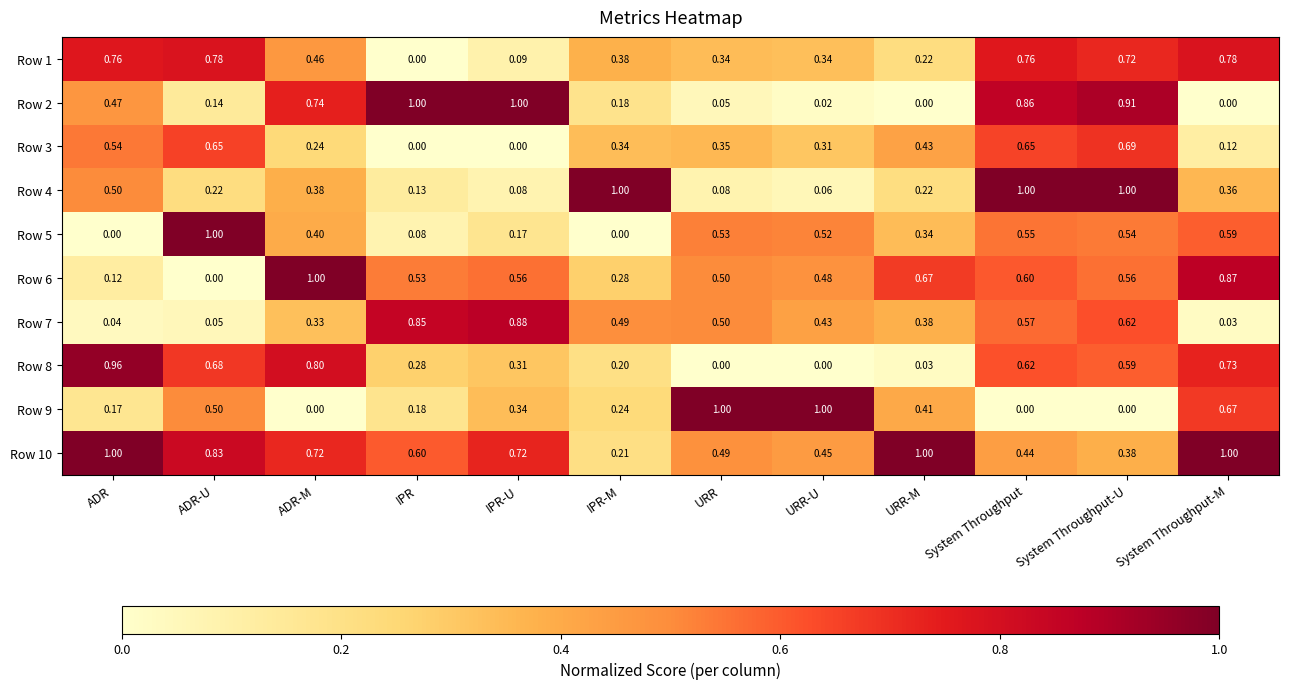

At which category is the sum across all series the highest?

System Throughput